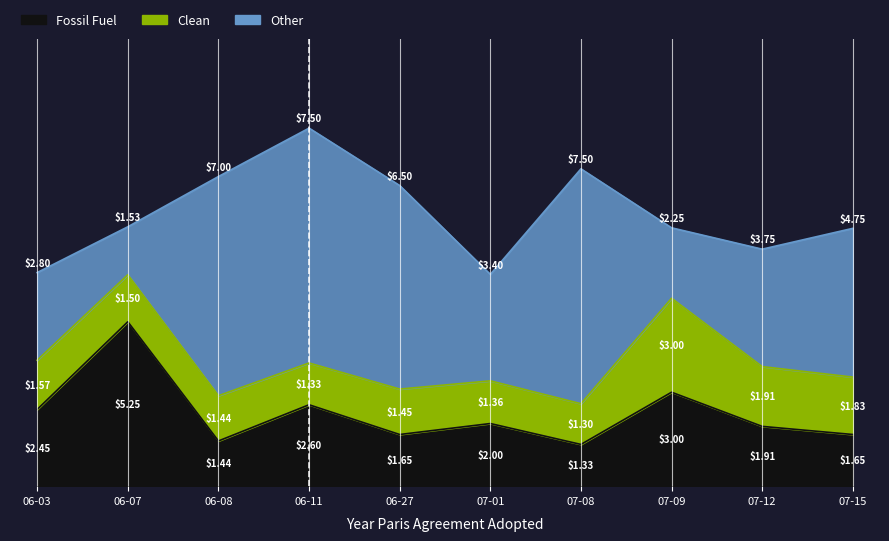

Which has a higher value, 2023-07-15 or 2023-07-09?

2023-07-09